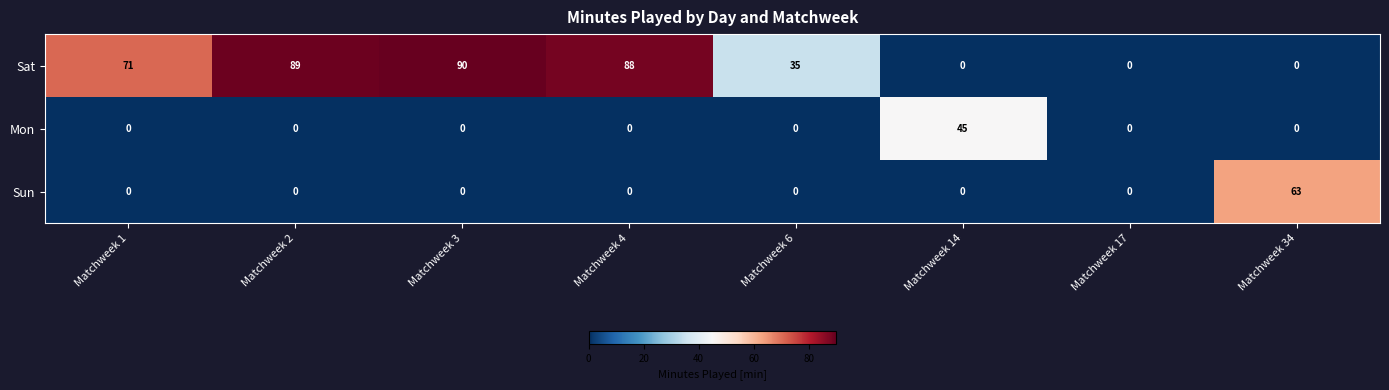

Rank the series by their maximum value, from highest to lowest.

Sat, Sun, Mon